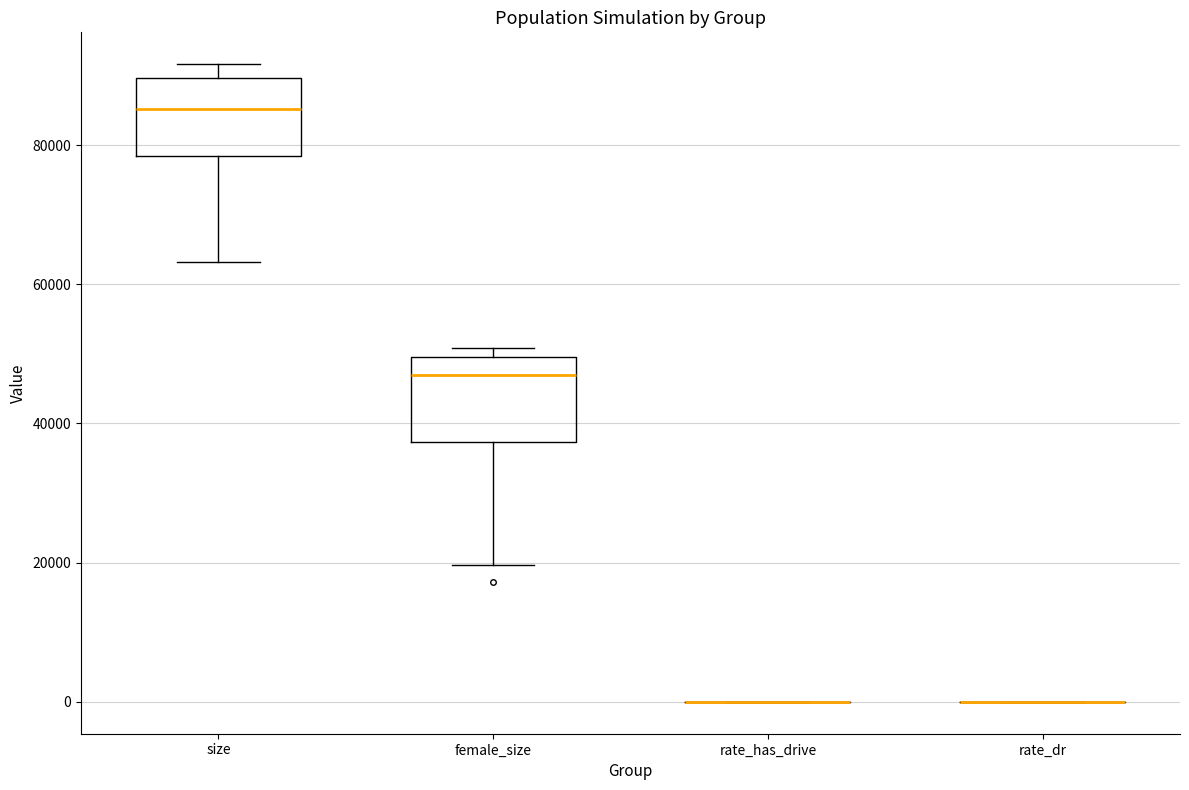

Reading left to right, read every box against the y-axis: the position of its median line, the range the box covers, and the ends of its whiskers. The values are not printed on the chart, so give them approximately, as read against the axis.

size: median 86000, box 78000 to 90000, whiskers 64000 to 92000
female_size: median 46000, box 38000 to 50000, whiskers 20000 to 50000 (just above the box's upper edge)
rate_has_drive: box collapsed to a line at 0, whiskers 0 to 0
rate_dr: box collapsed to a line at 0, whiskers 0 to 0